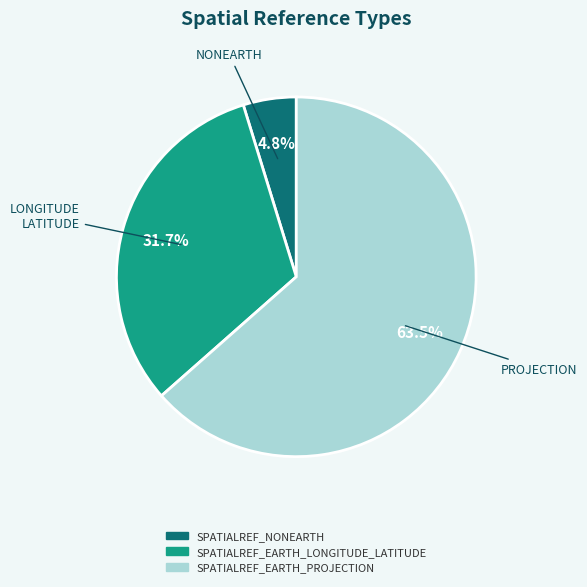

Is SPATIALREF_EARTH_LONGITUDE_LATITUDE the majority of the pie?

No